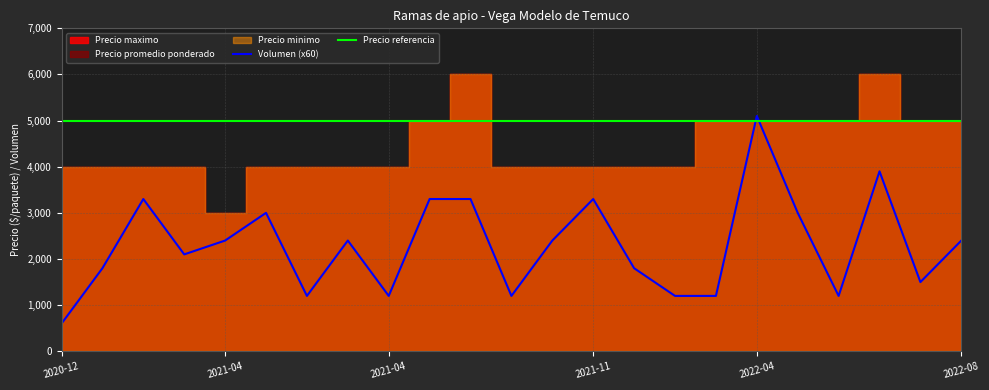

Rank the series at 2022-08-04 from lowest to highest value.

Volumen, Precio minimo, Precio maximo, Precio promedio ponderado